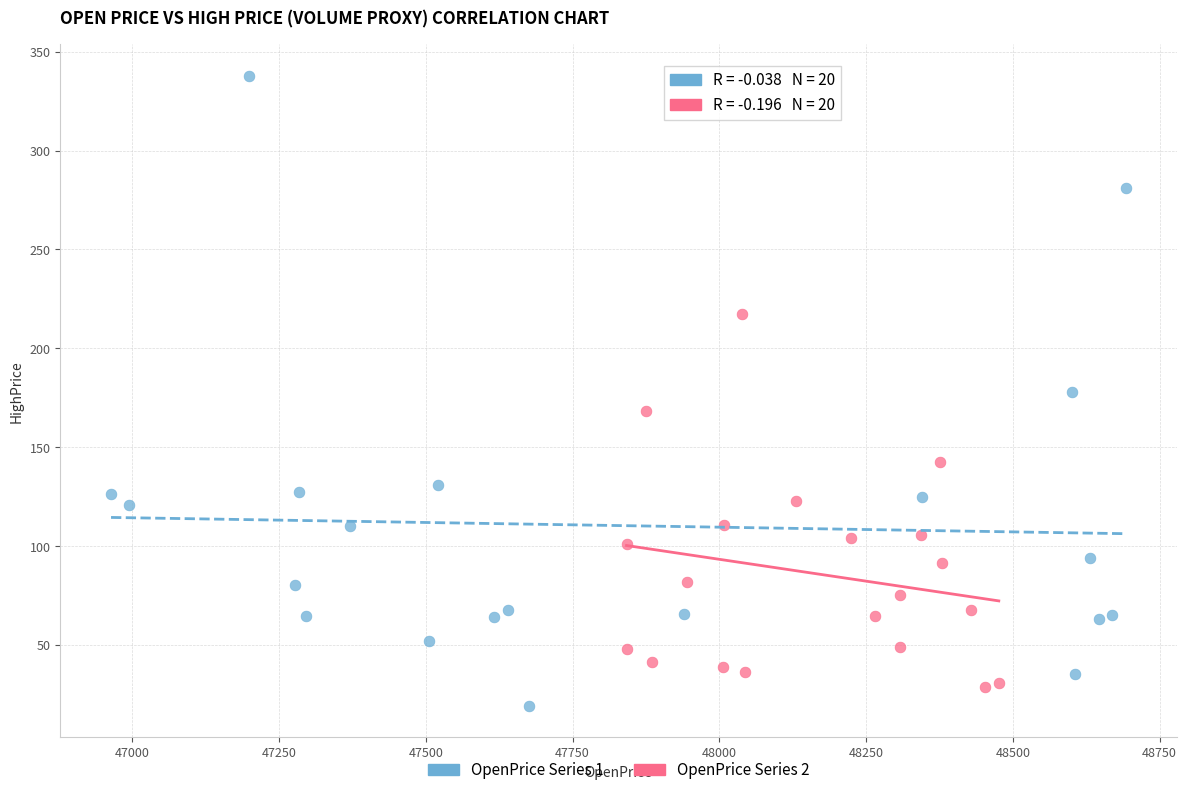

Which series reaches the minimum Y coordinate?

OpenPrice Series 1